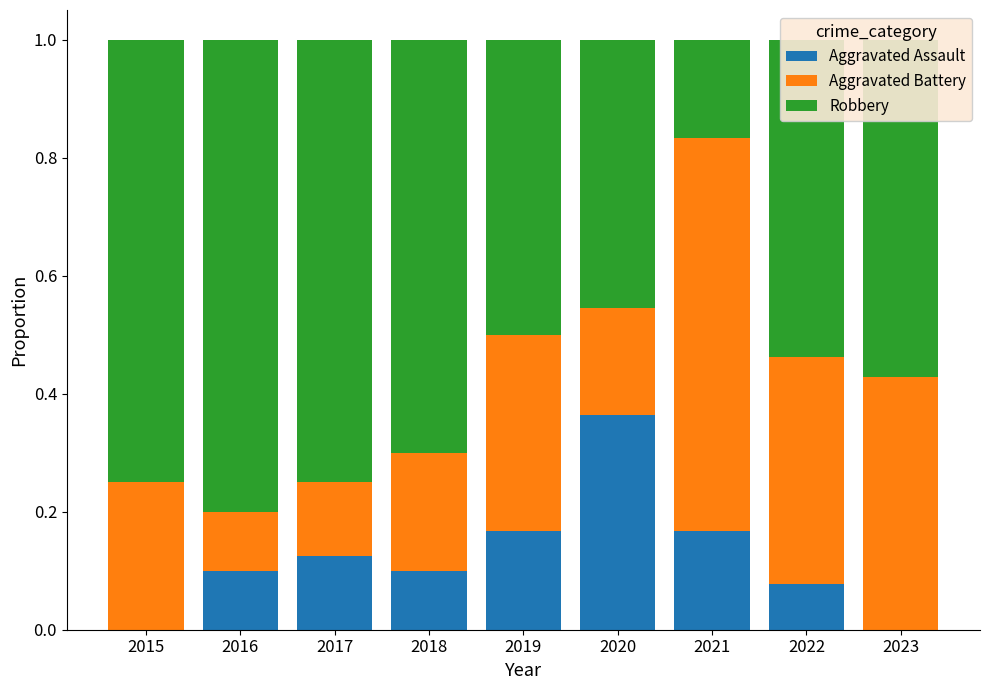

What is the sum of all Aggravated Assault values?

1.1